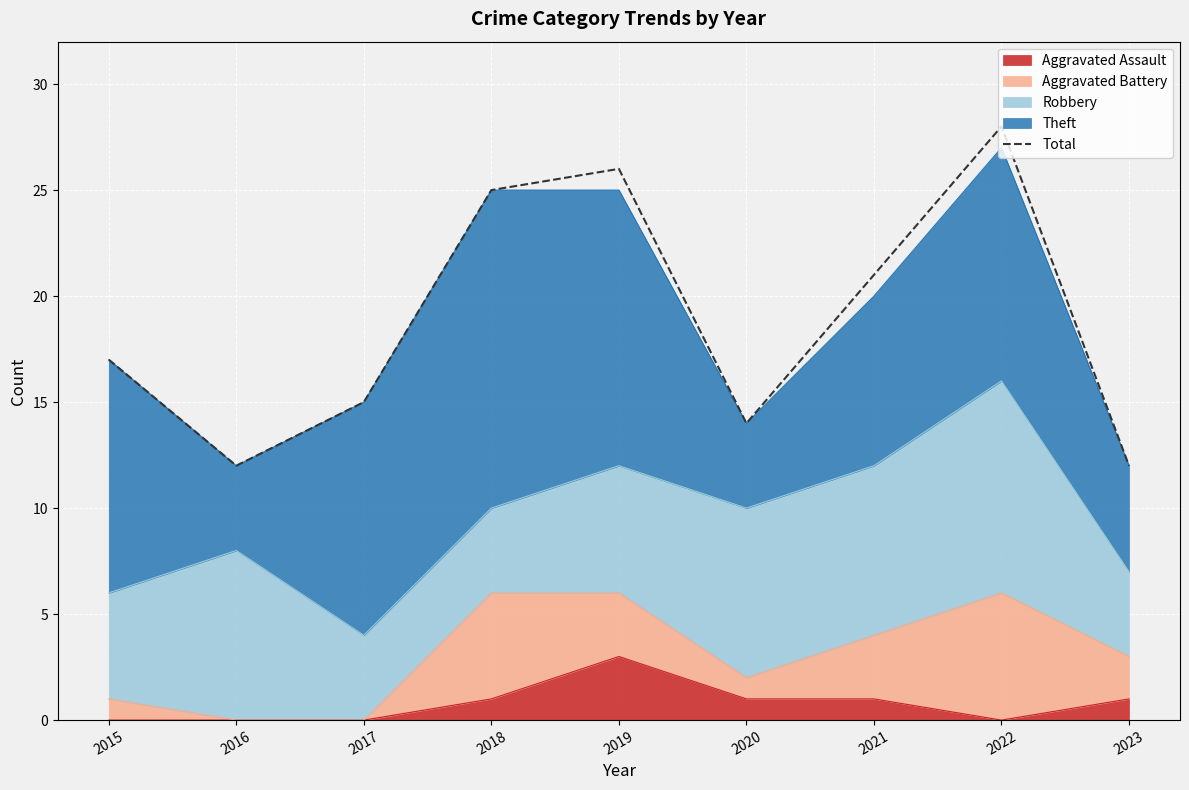

At which label is the value closest to 20?

2021